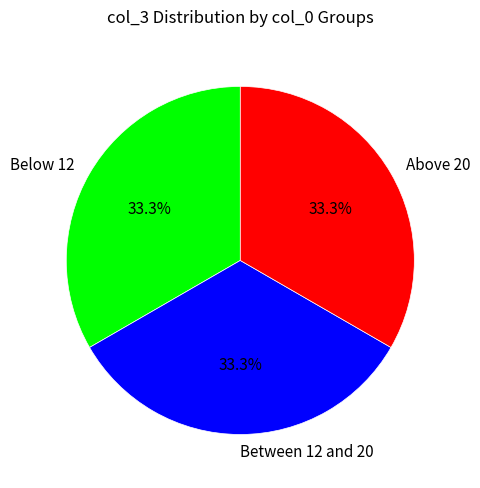

How many segments does this pie chart have?

3